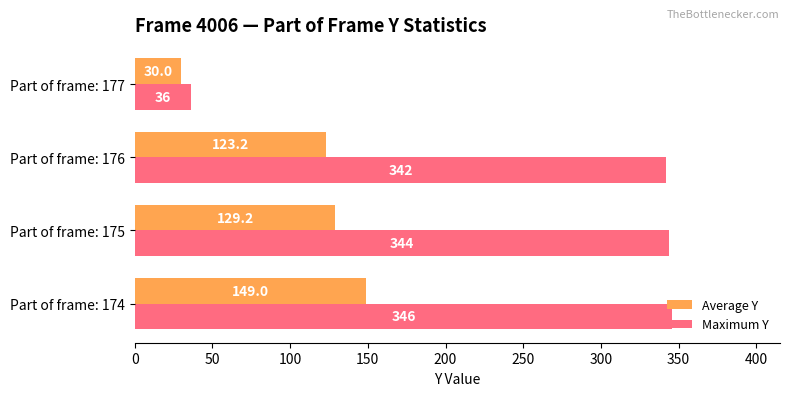

What is the minimum value for Maximum Y?

36.0